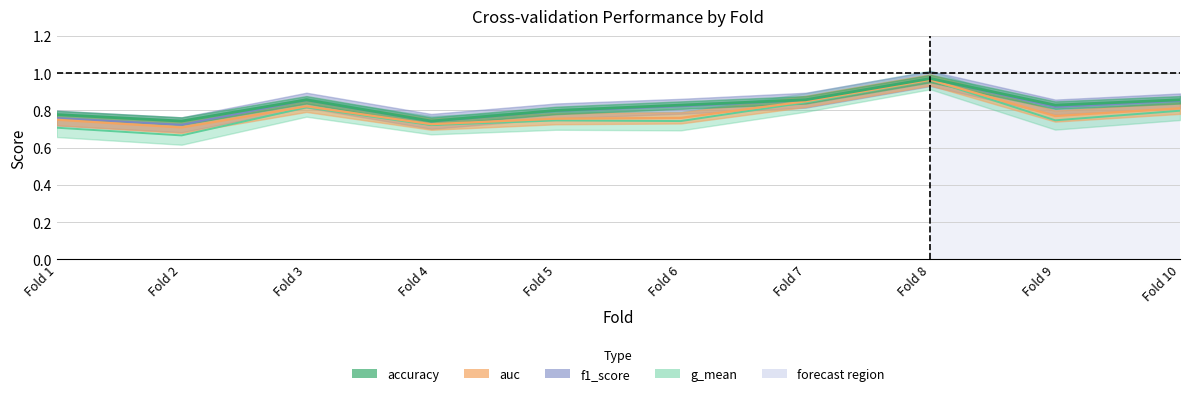

What are all the series names shown in the legend?

accuracy, auc, f1_score, g_mean